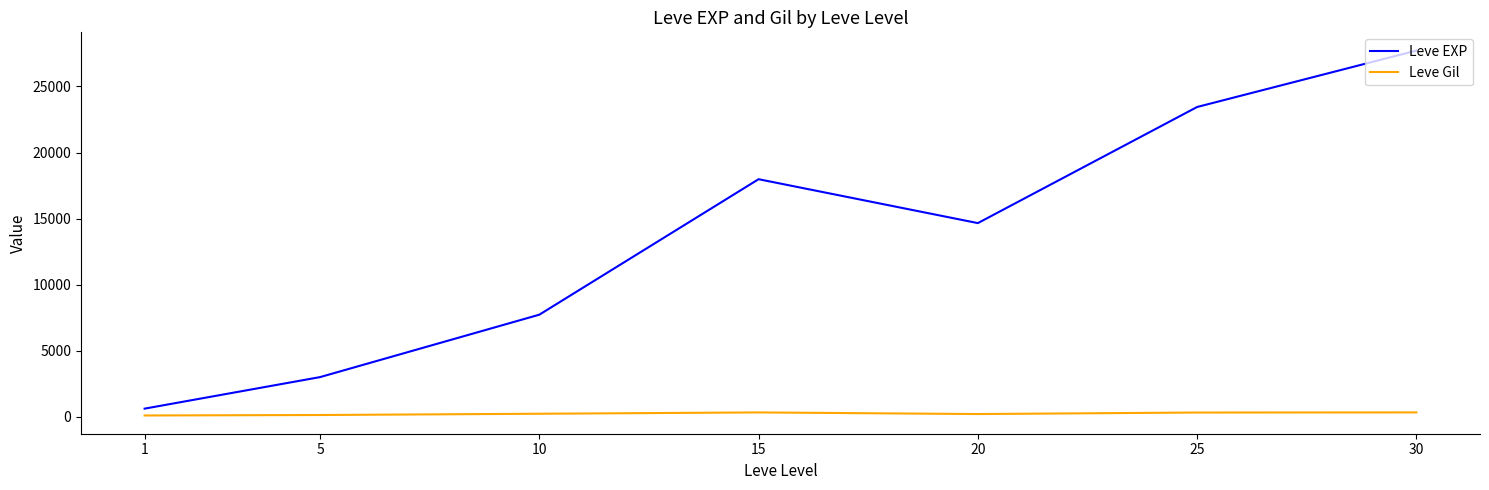

List the series in order of their overall mean, lowest first.

Leve Gil, Leve EXP